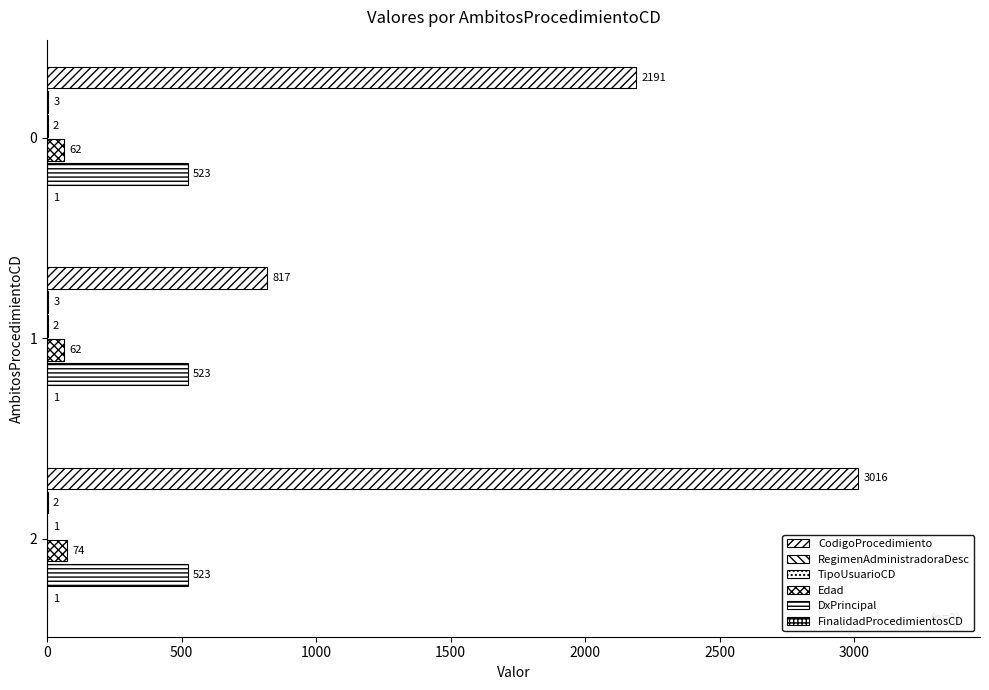

What is the lowest value of the CodigoProcedimiento series?

817.0